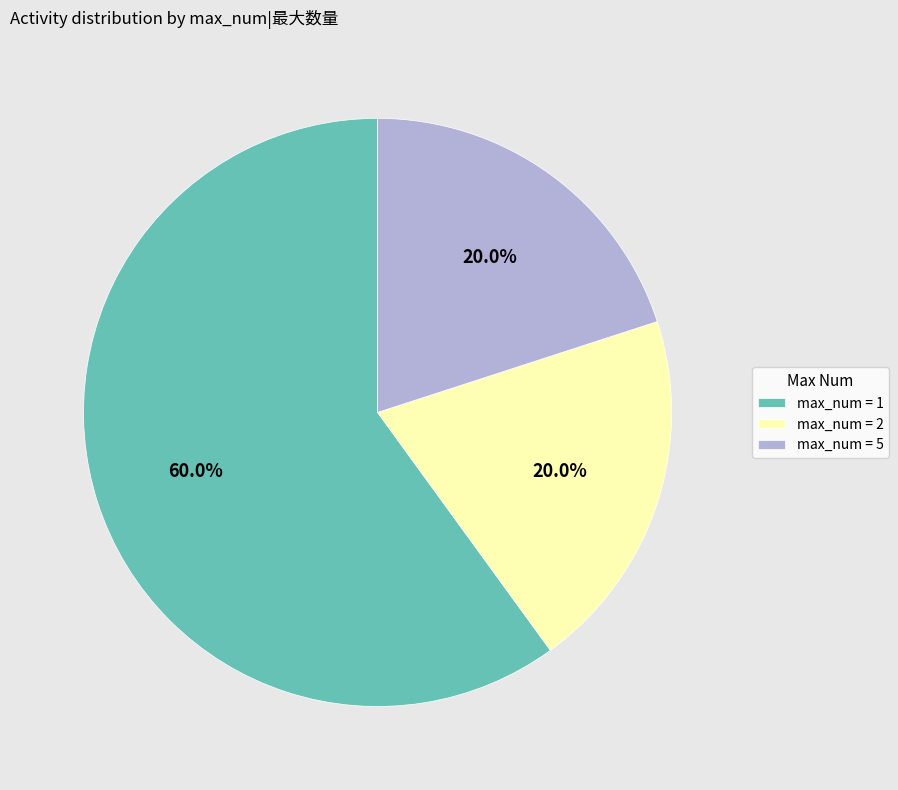

What is the ratio of the value at max_num = 2 to the value at max_num = 1?

0.3